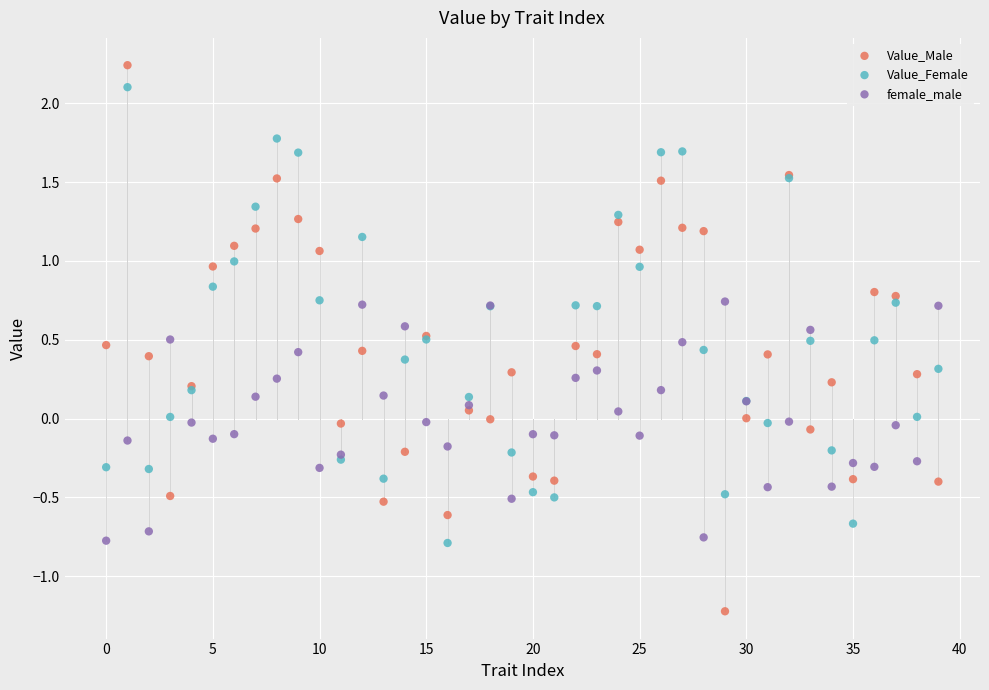

Which series reaches the minimum Y coordinate?

Value_Male